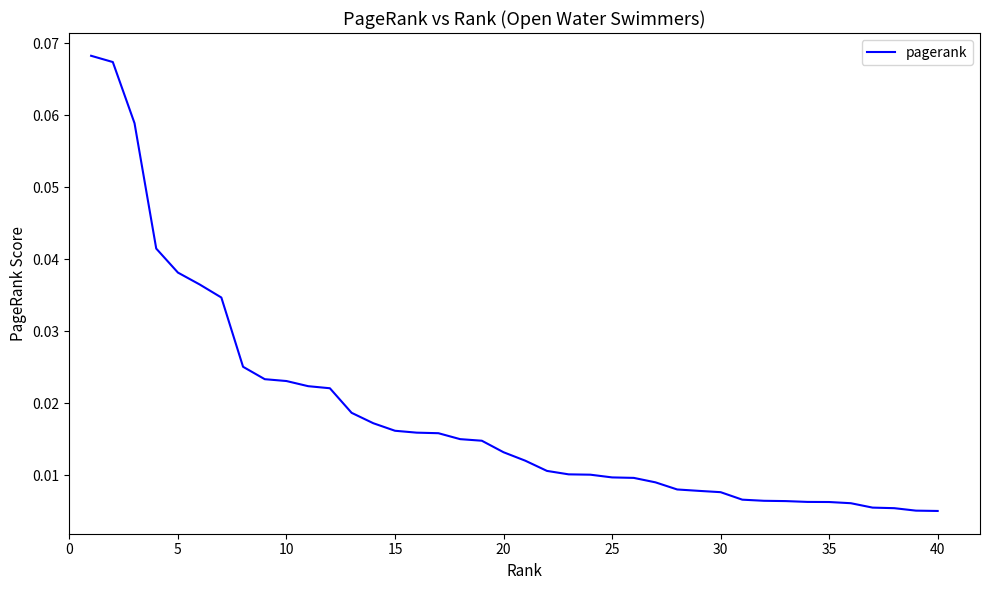

Reading left to right, extract all data points from this chart.

0.1	0.1	0.1	0.0	0.0	0.0	0.0	0.0	0.0	0.0	0.0	0.0	0.0	0.0	0.0	0.0	0.0	0.0	0.0	0.0	0.0	0.0	0.0	0.0	0.0	0.0	0.0	0.0	0.0	0.0	0.0	0.0	0.0	0.0	0.0	0.0	0.0	0.0	0.0	0.0